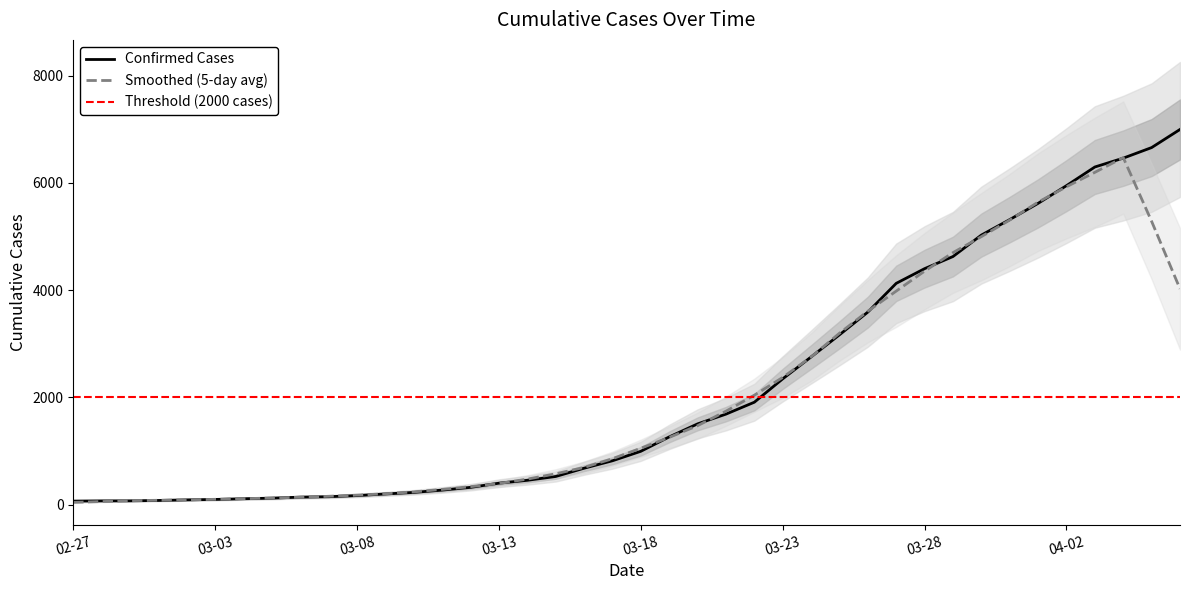

What is the label of the 19th point from the right?

2020-03-19